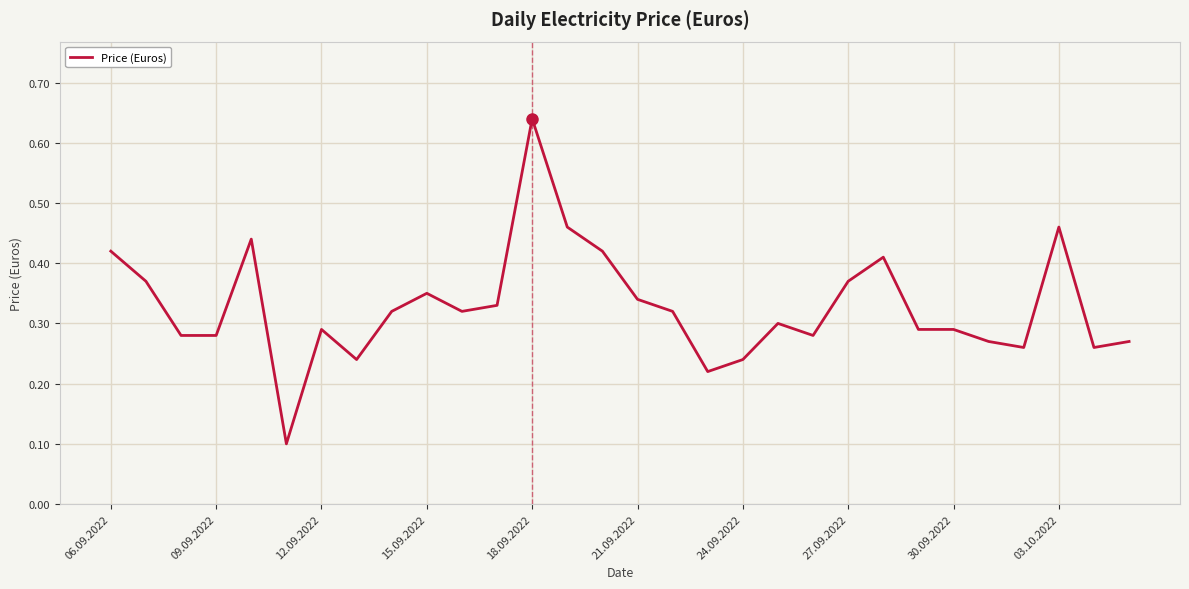

Does the chart display data point markers on the line(s)?

No